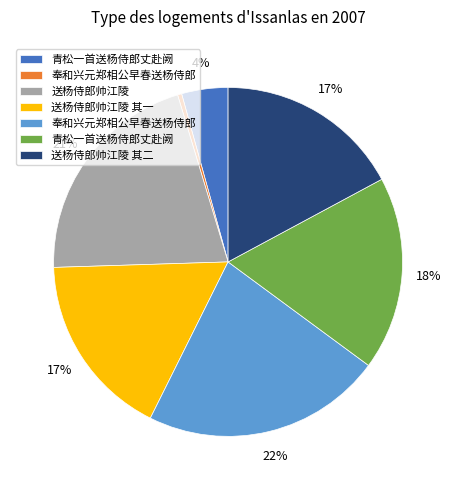

To the nearest percent, what is the average slice percentage?

14%